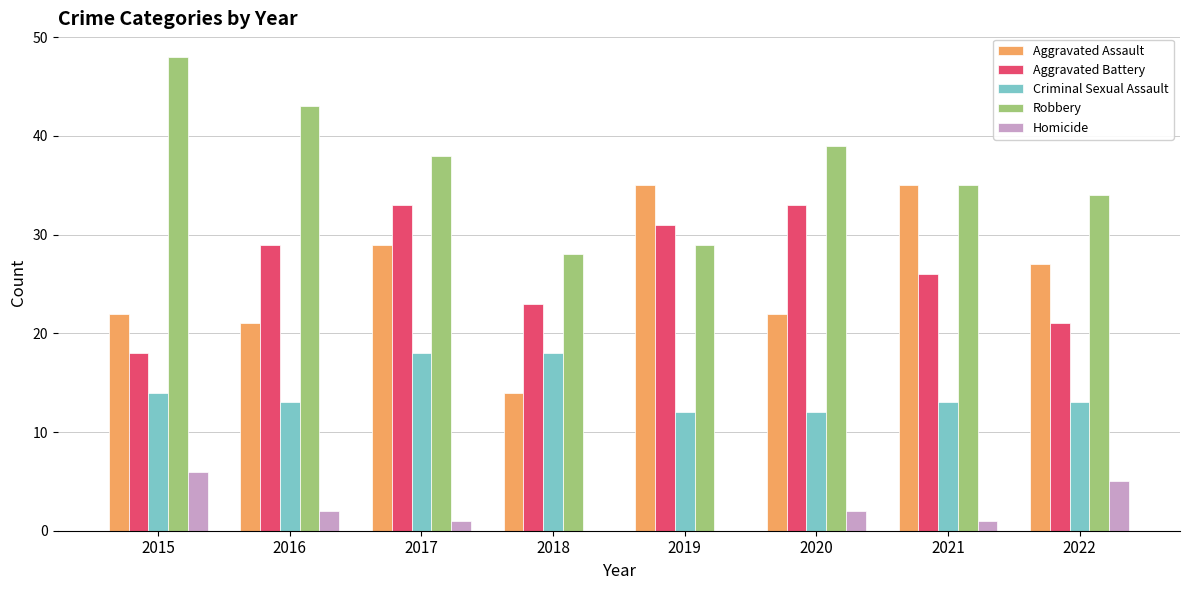

At which label is Criminal Sexual Assault closest to 15?

2015